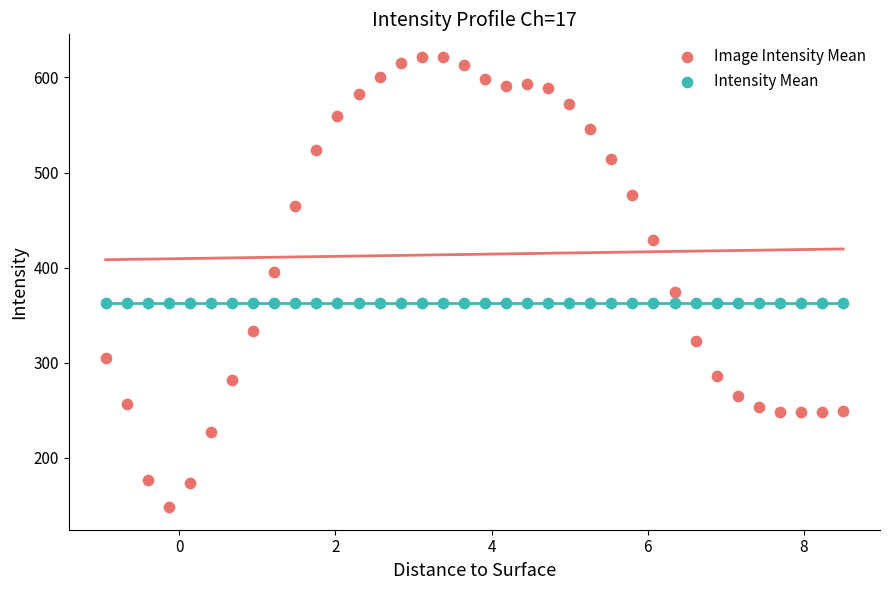

Which series reaches the maximum Y coordinate?

Image Intensity Mean